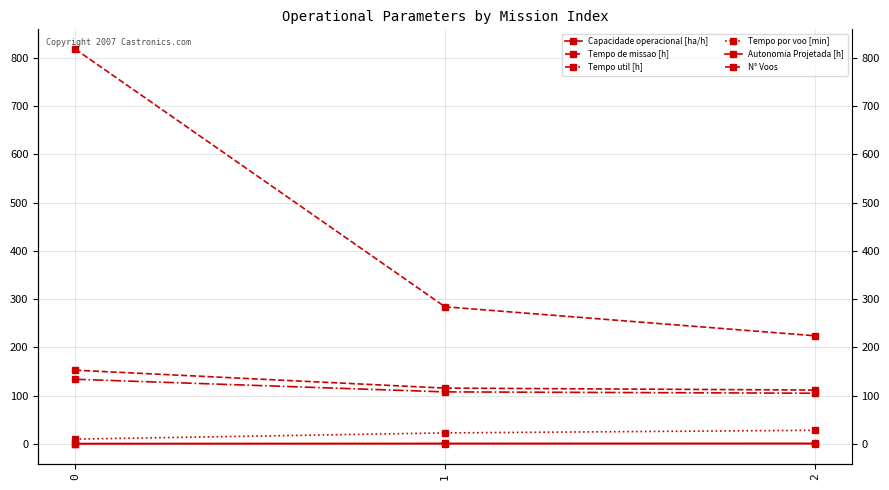

What is the maximum value for Tempo por voo [min]?

28.1